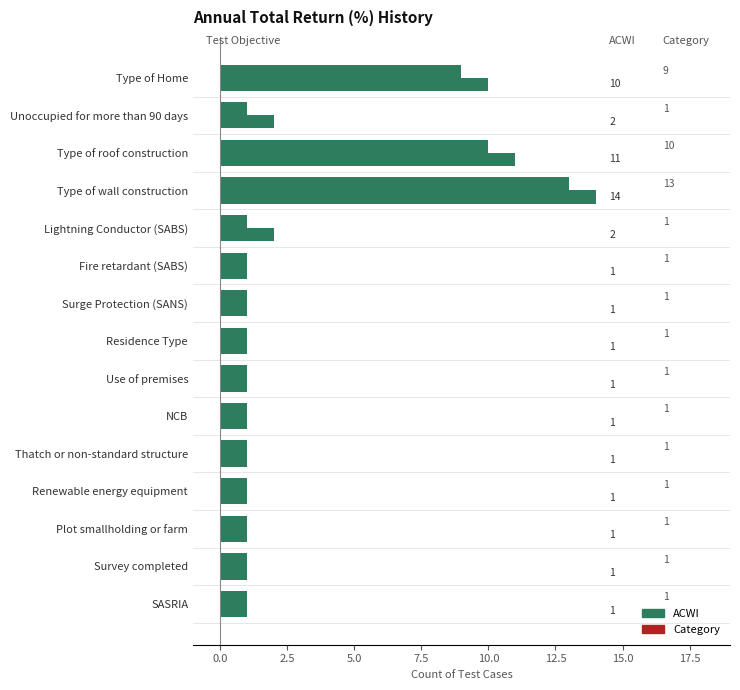

Count the number of data series in this chart.

2